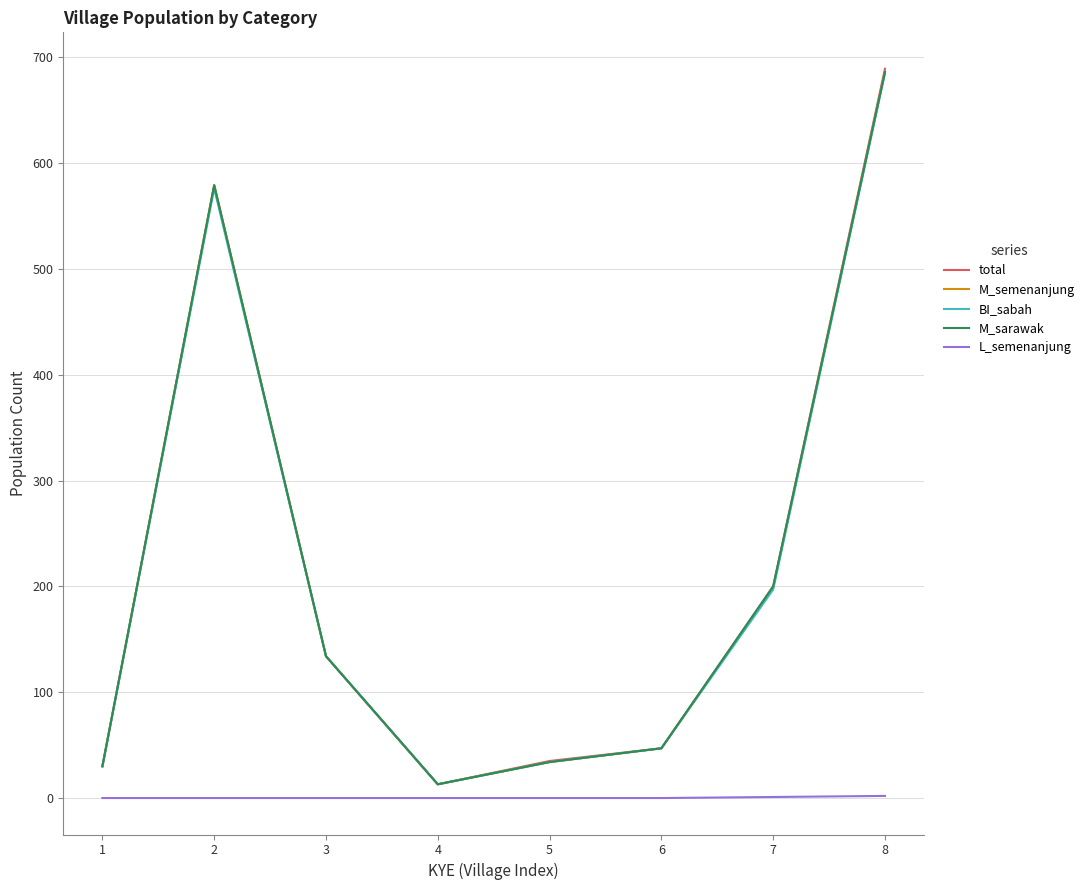

Which series has the largest range (max minus min)?

total